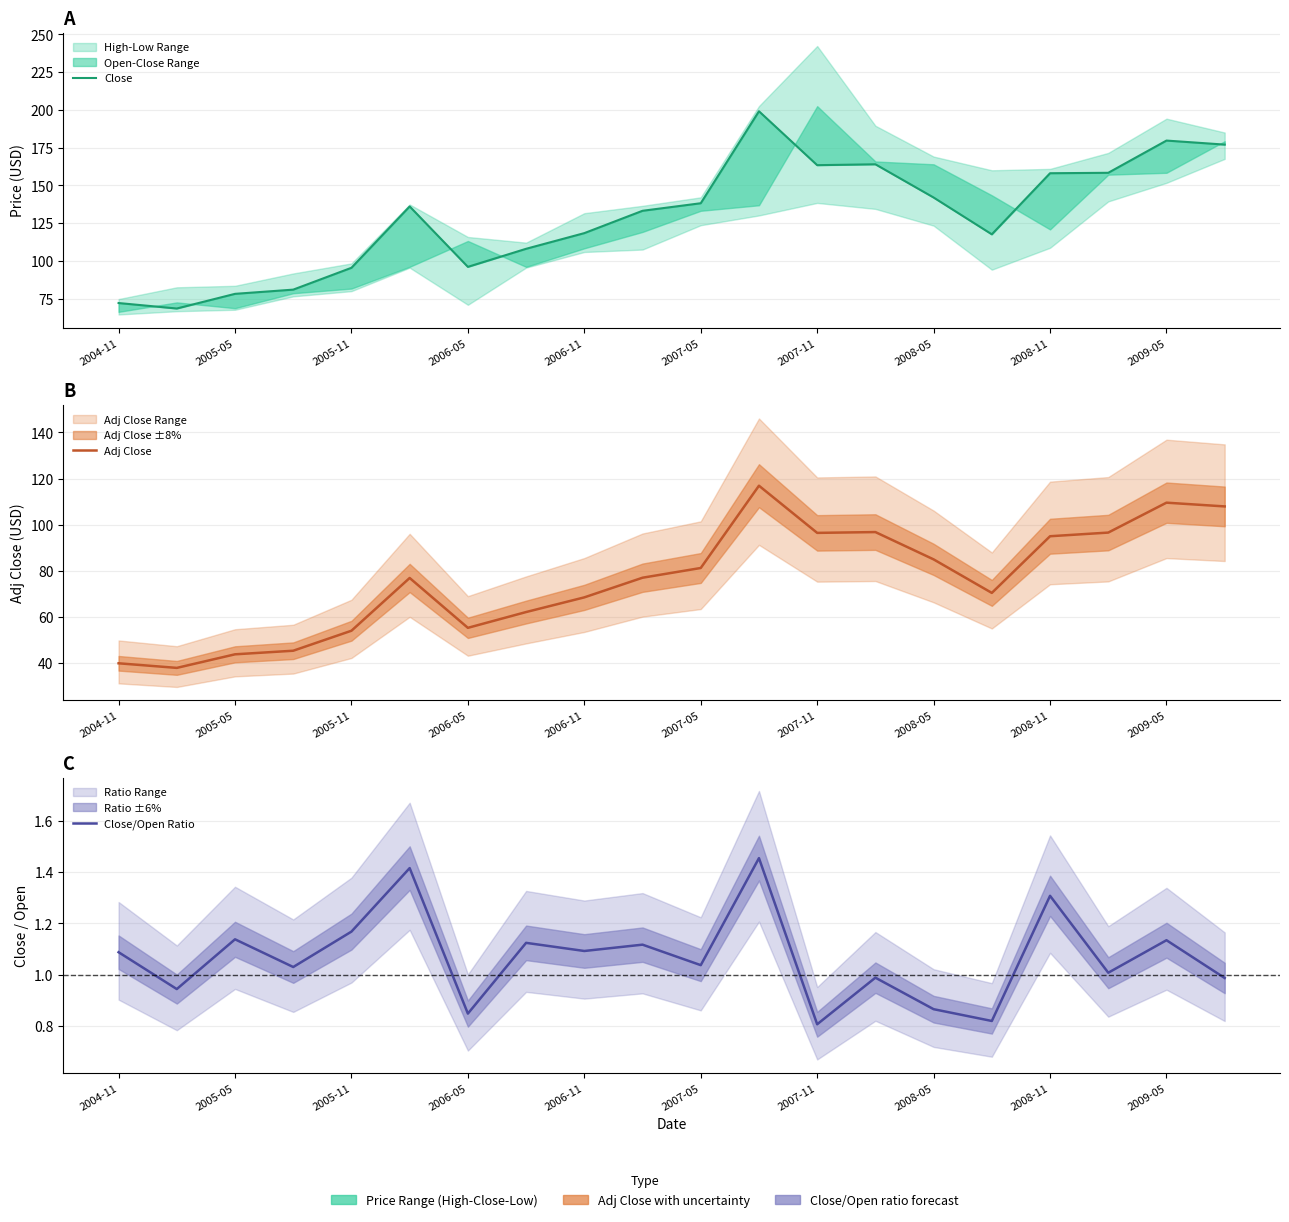

How many lines are shown in the chart?

3